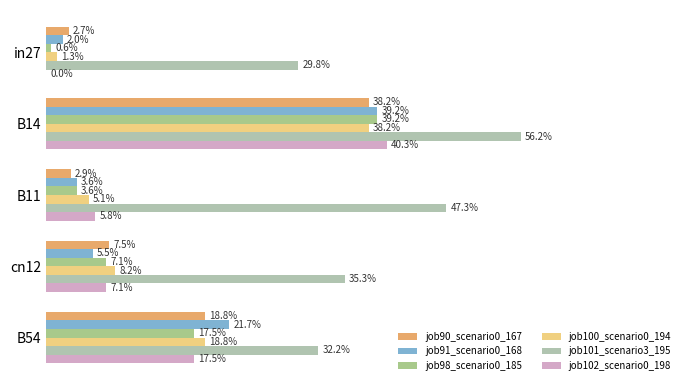

What is the value of the job98_scenario0_185 bar at the 2nd from the left?

0.4